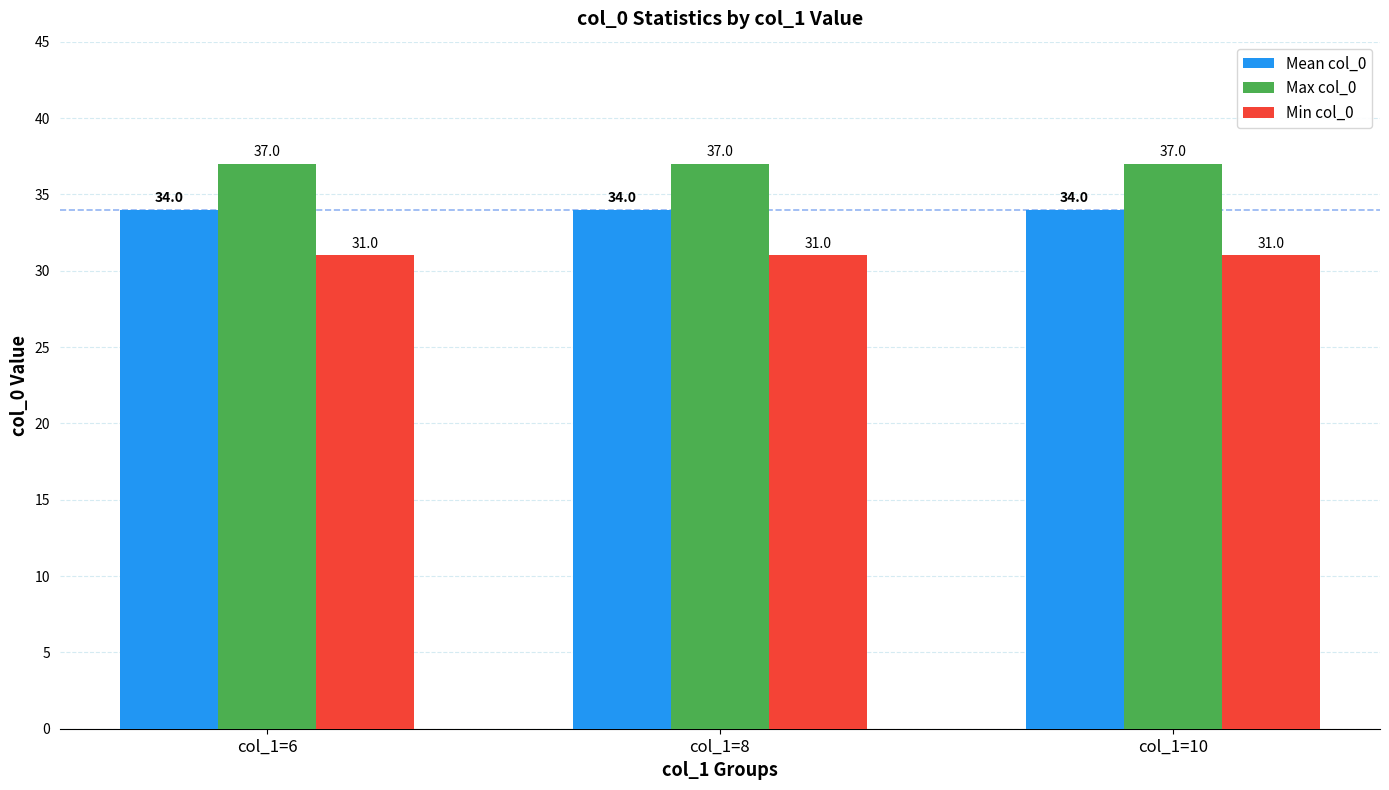

What is the spread (max minus min) of values at col_1=10?

6